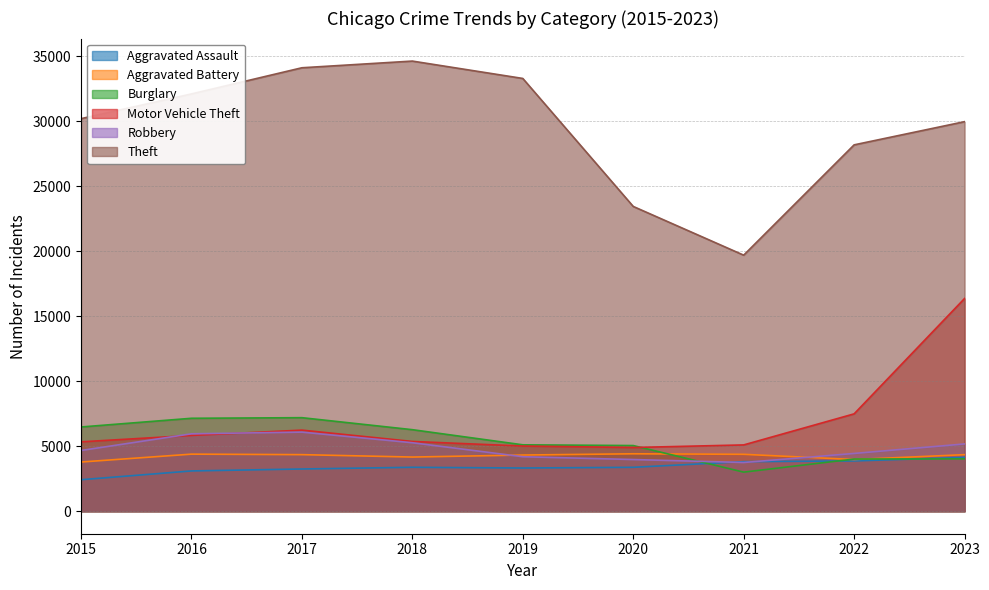

What is the minimum value for Motor Vehicle Theft?

4900